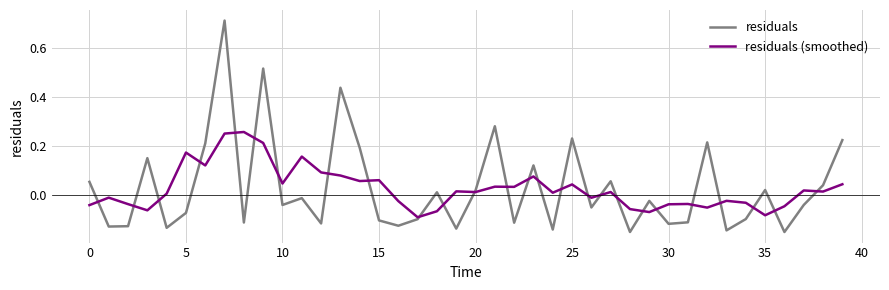

Rank the series by their maximum value, from lowest to highest.

residuals (smoothed), residuals